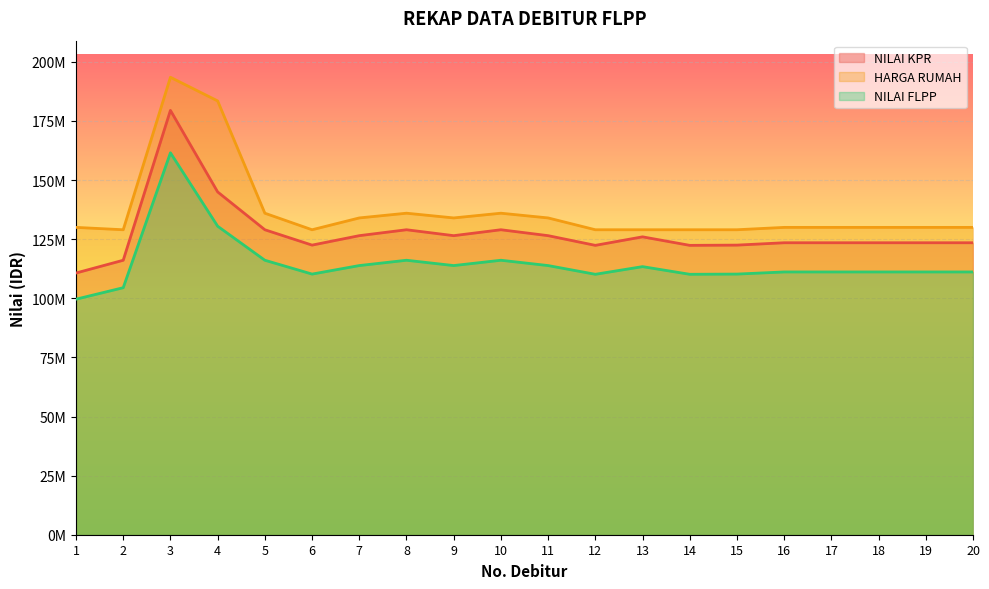

True or false: HARGA RUMAH and NILAI KPR intersect in this chart.

False